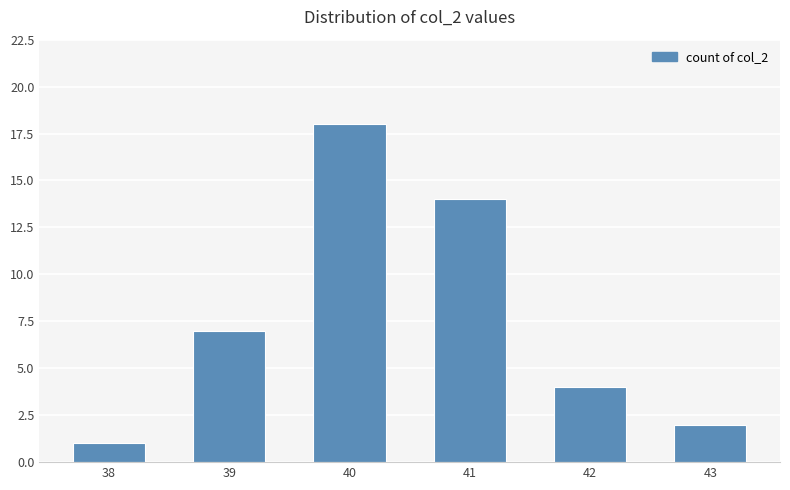

Rank the categories by value from highest to lowest.

40, 41, 39, 42, 43, 38